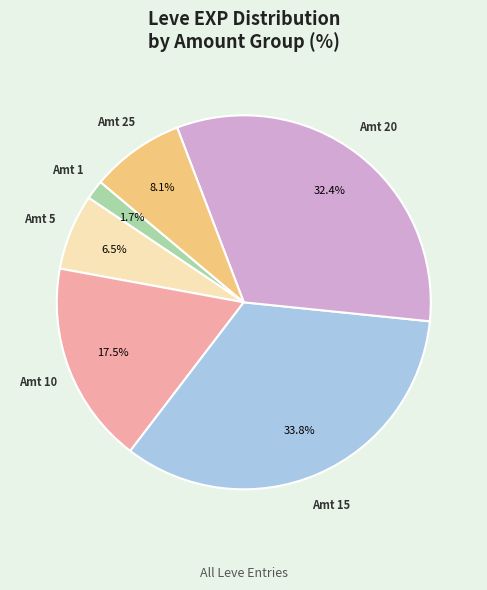

Does any single category account for the majority?

No